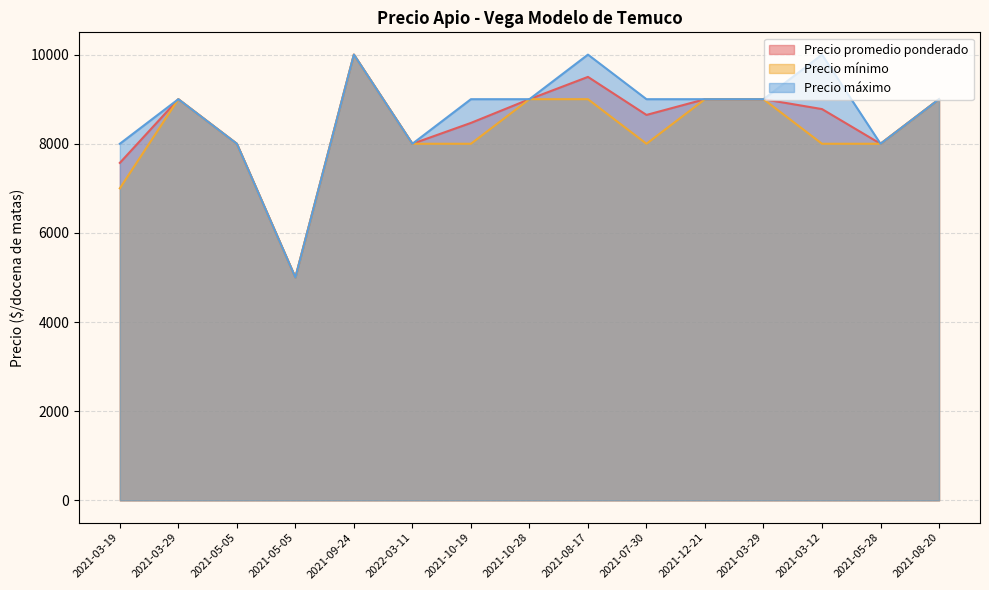

How many data points in Precio promedio ponderado are less than 8778?

7